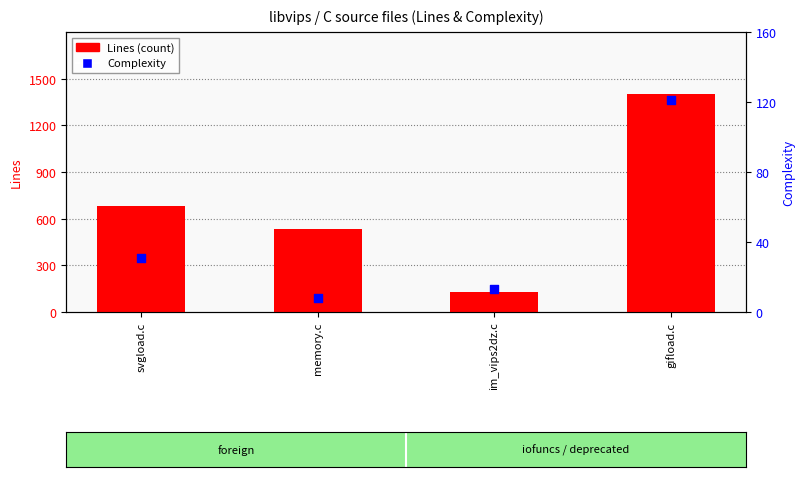

At how many categories does at least one series exceed 157?

3